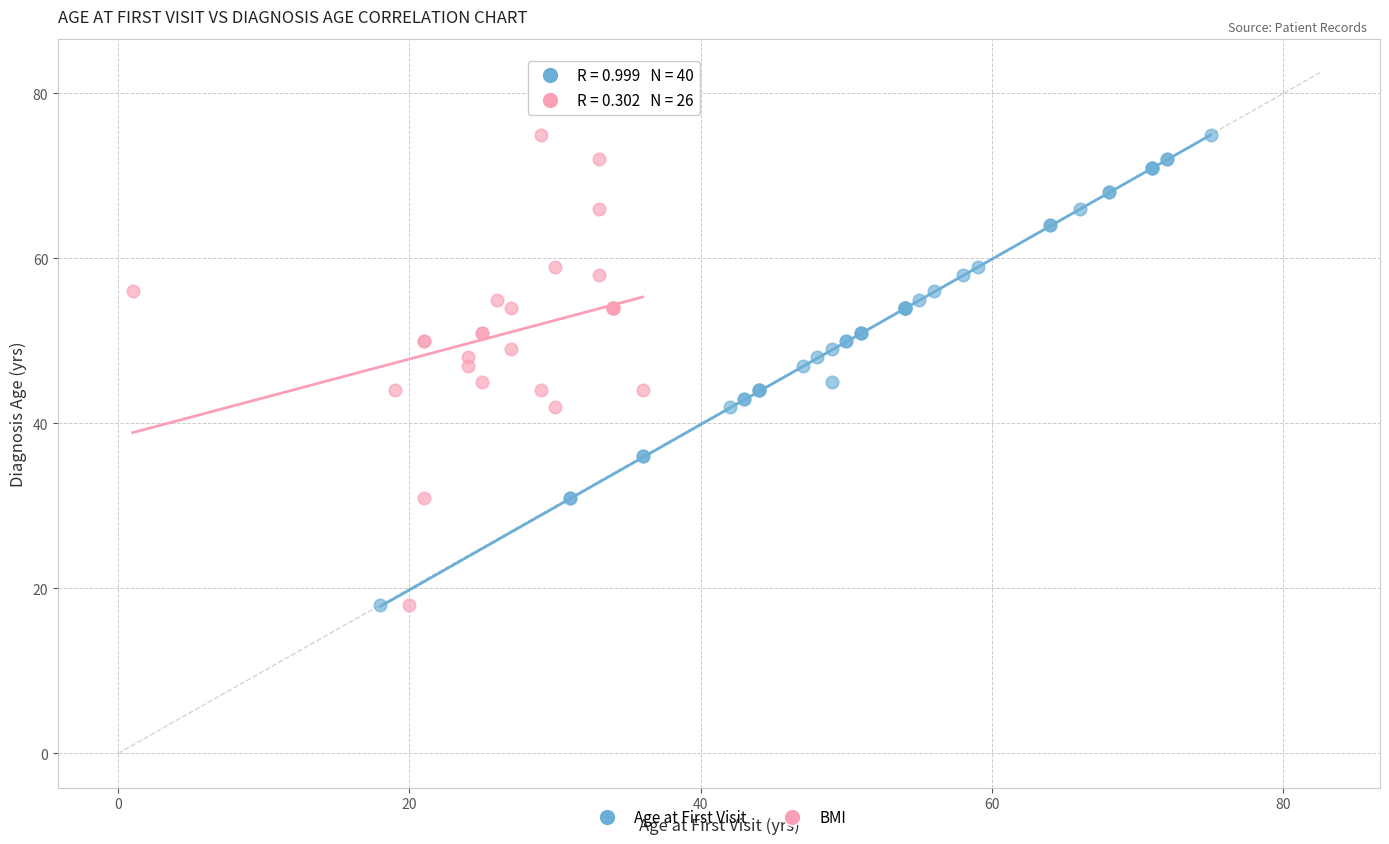

What are all the series names shown in the legend?

Age at First Visit, BMI